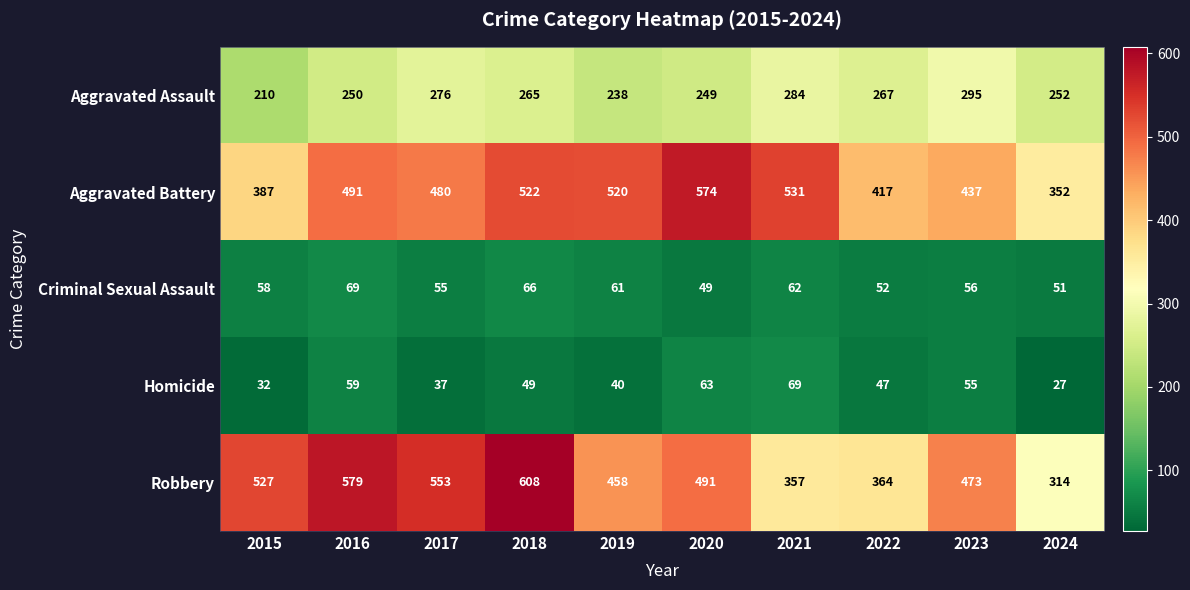

How many series are shown in this chart?

5